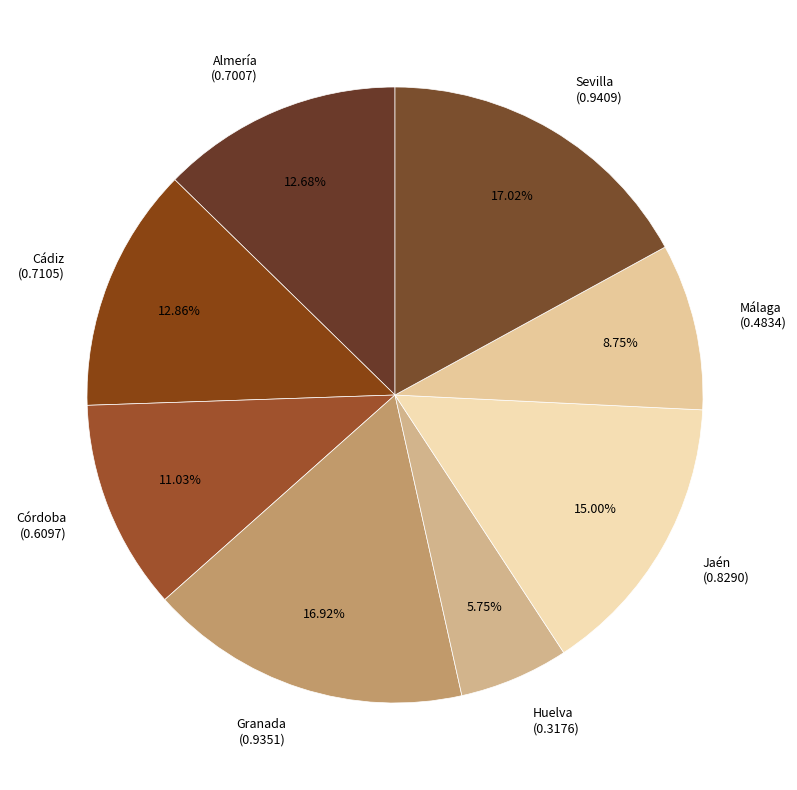

Does Almería account for over 50% of the chart?

No